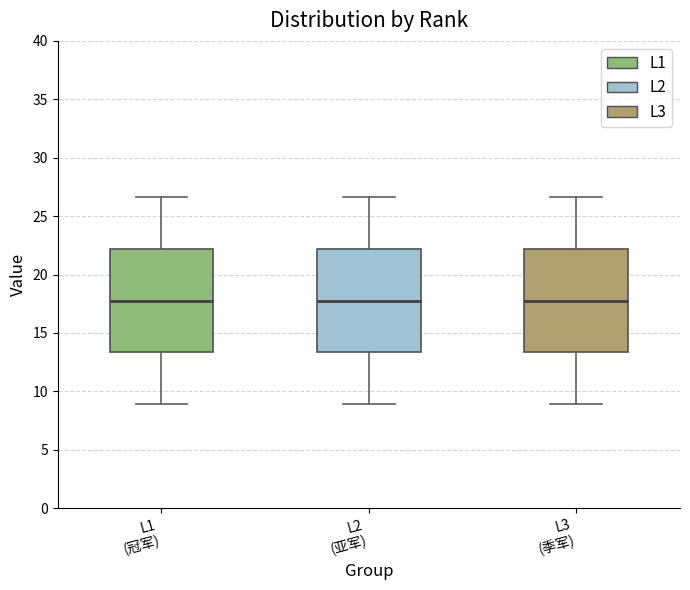

Reading left to right, transcribe this box plot: for each box, give where its median line is, the range the box spans, and where its two whiskers end, as read against the y-axis. The values are not printed on the chart, so give them approximately, as read against the axis.

L1 (冠军): median 18.0, box 13.5 to 22.0, whiskers 9.0 to 26.5
L2 (亚军): median 18.0, box 13.5 to 22.0, whiskers 9.0 to 26.5
L3 (季军): median 18.0, box 13.5 to 22.0, whiskers 9.0 to 26.5